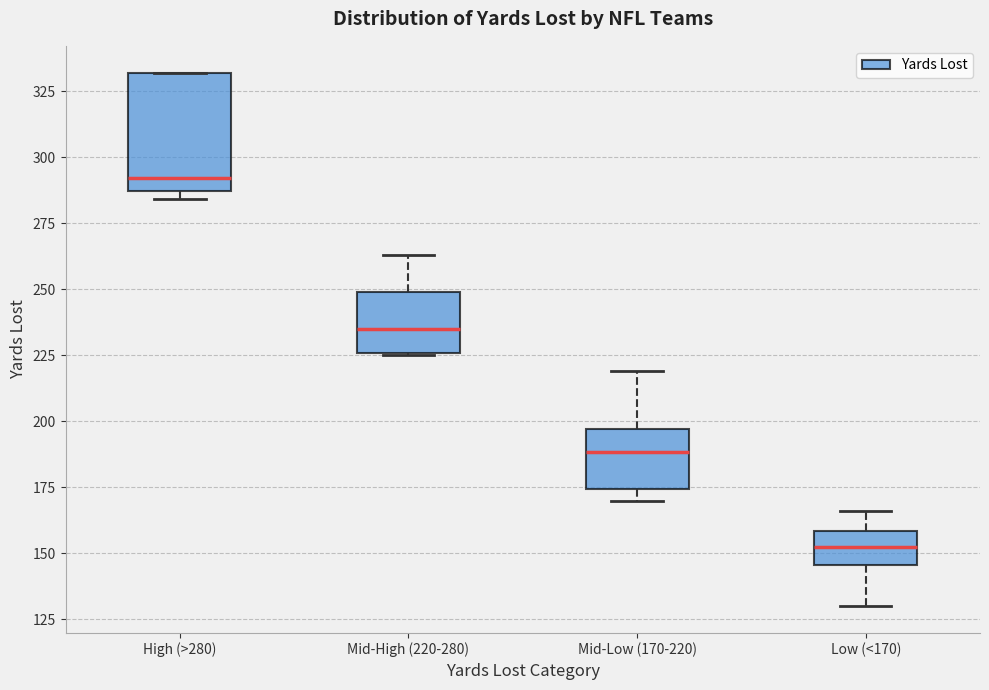

Which box's median line is the lowest?

Low (<170)